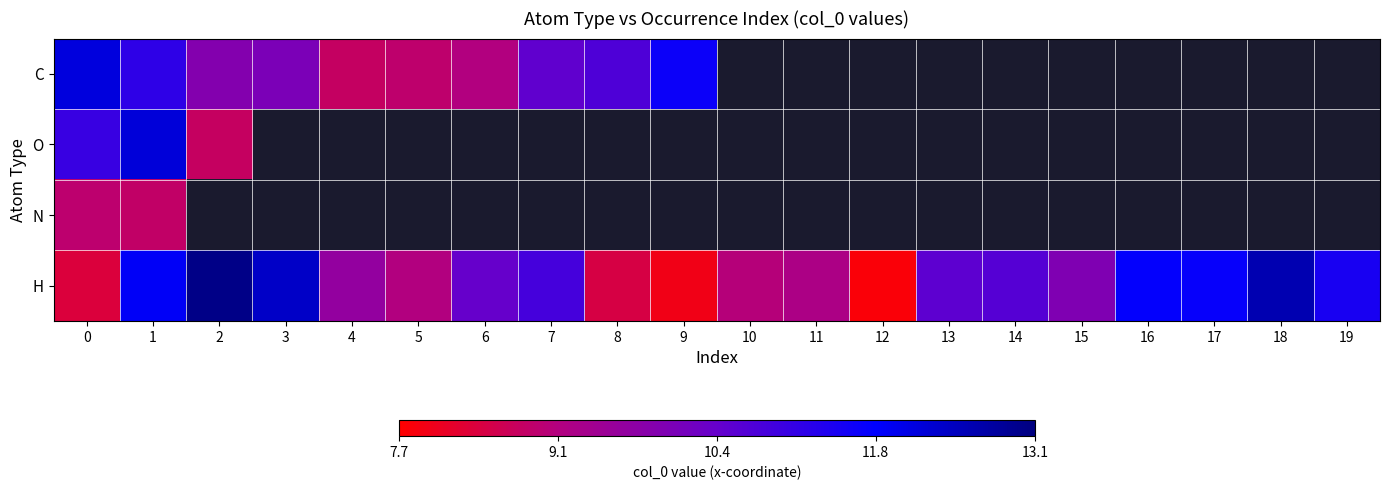

Which series has the largest total across all categories?

H